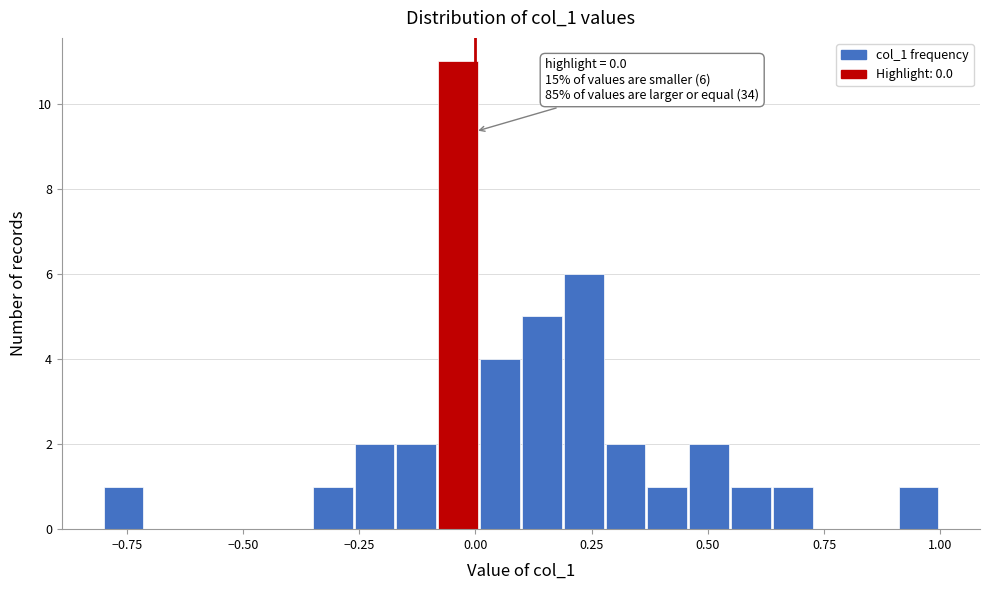

Read against the x-axis, roughly where is the centre of the tallest bar?

-0.05